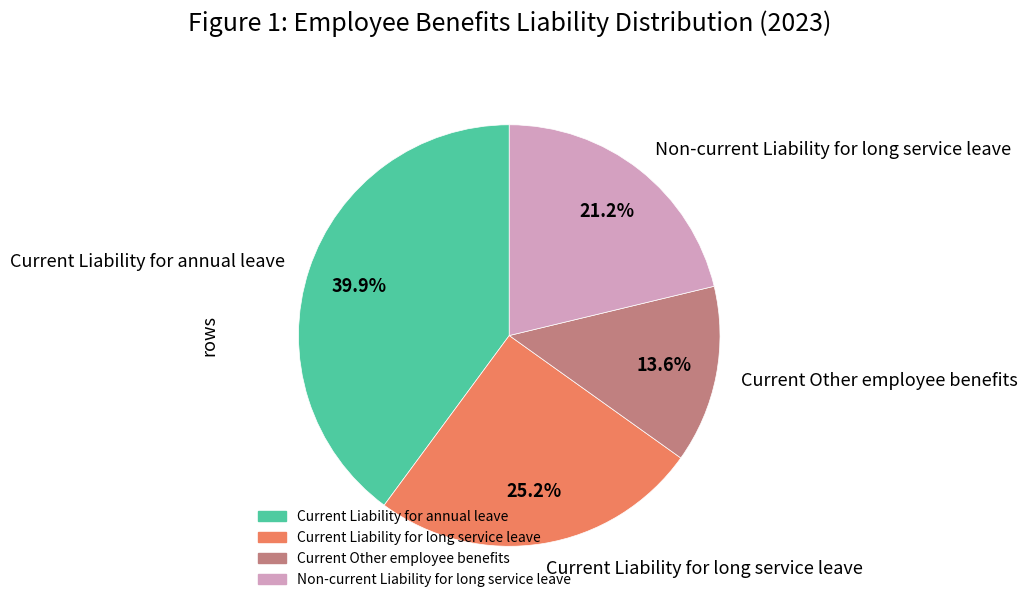

To the nearest percent, what percentage of the pie is Current Liability for annual leave?

40%